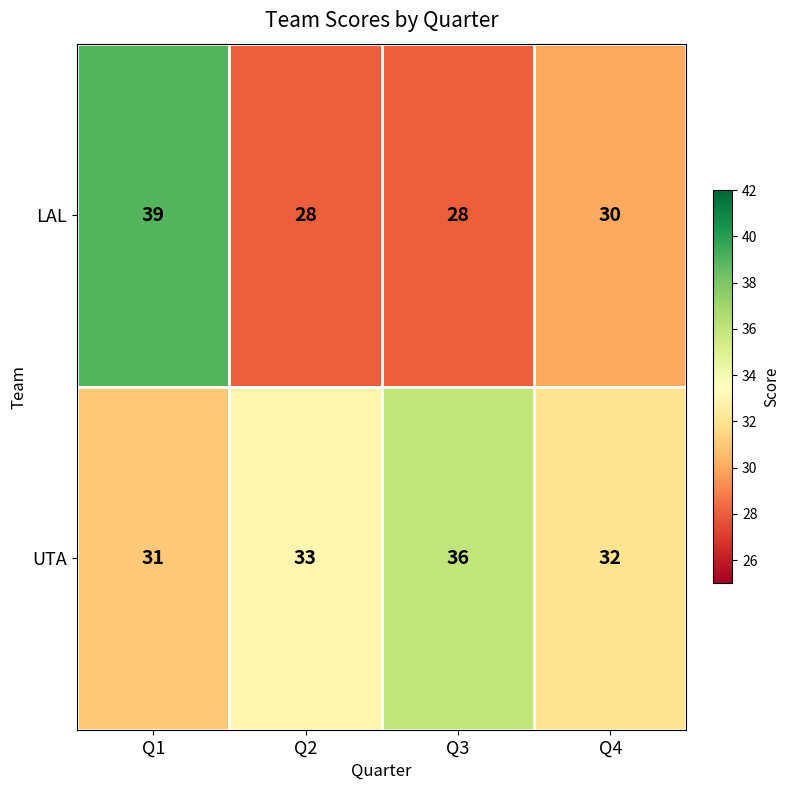

List the series in order of their peak value, lowest first.

UTA, LAL